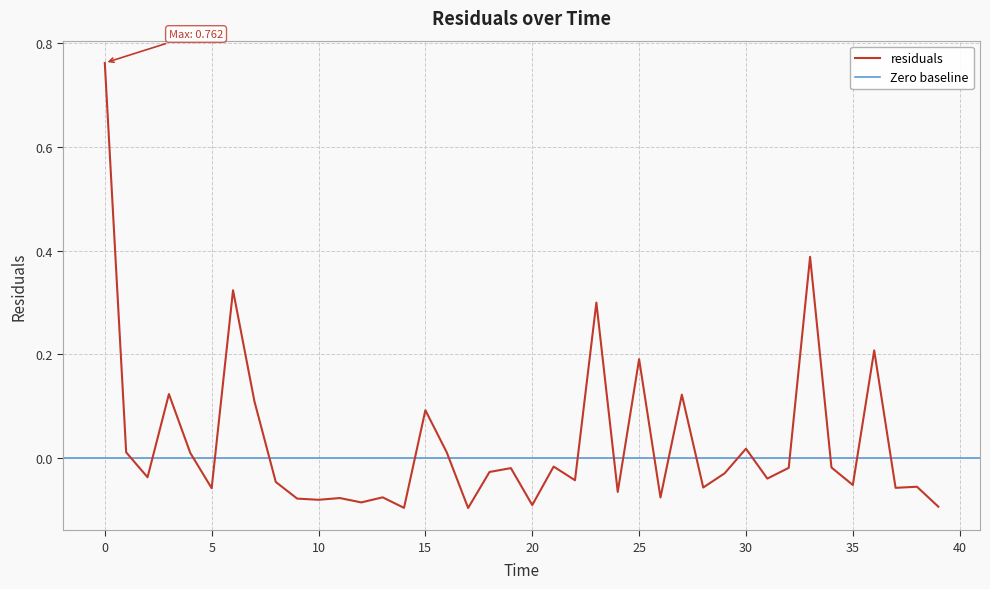

True or false: the data has more than 2 interior local peaks.

True